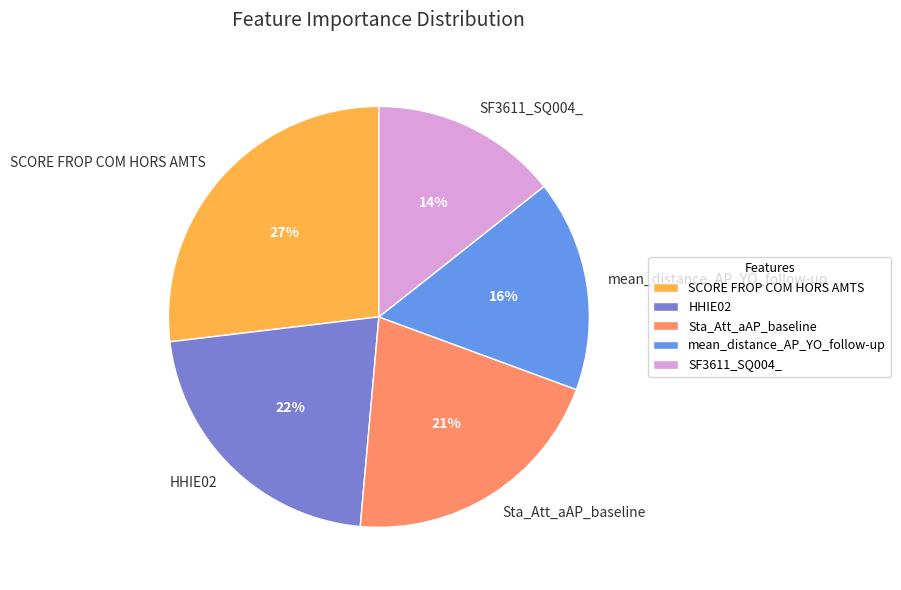

Which slice is the largest?

SCORE FROP COM HORS AMTS